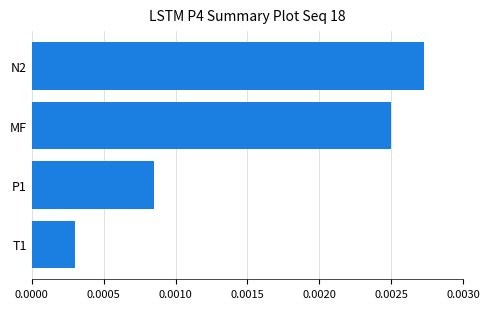

How many values are between 0 and 1?

4